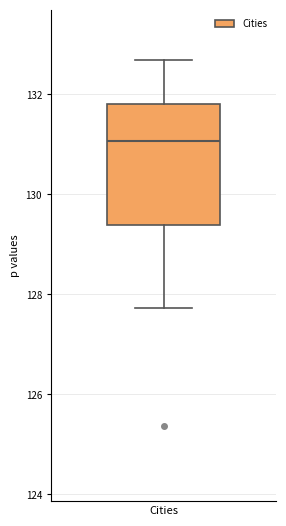

Transcribe this box plot: give where the median line is, the range the box spans, and where the two whiskers end, as read against the y-axis. The values are not printed on the chart, so give them approximately, as read against the axis.

median 131.0, box 129.4 to 131.8, whiskers 127.8 to 132.6